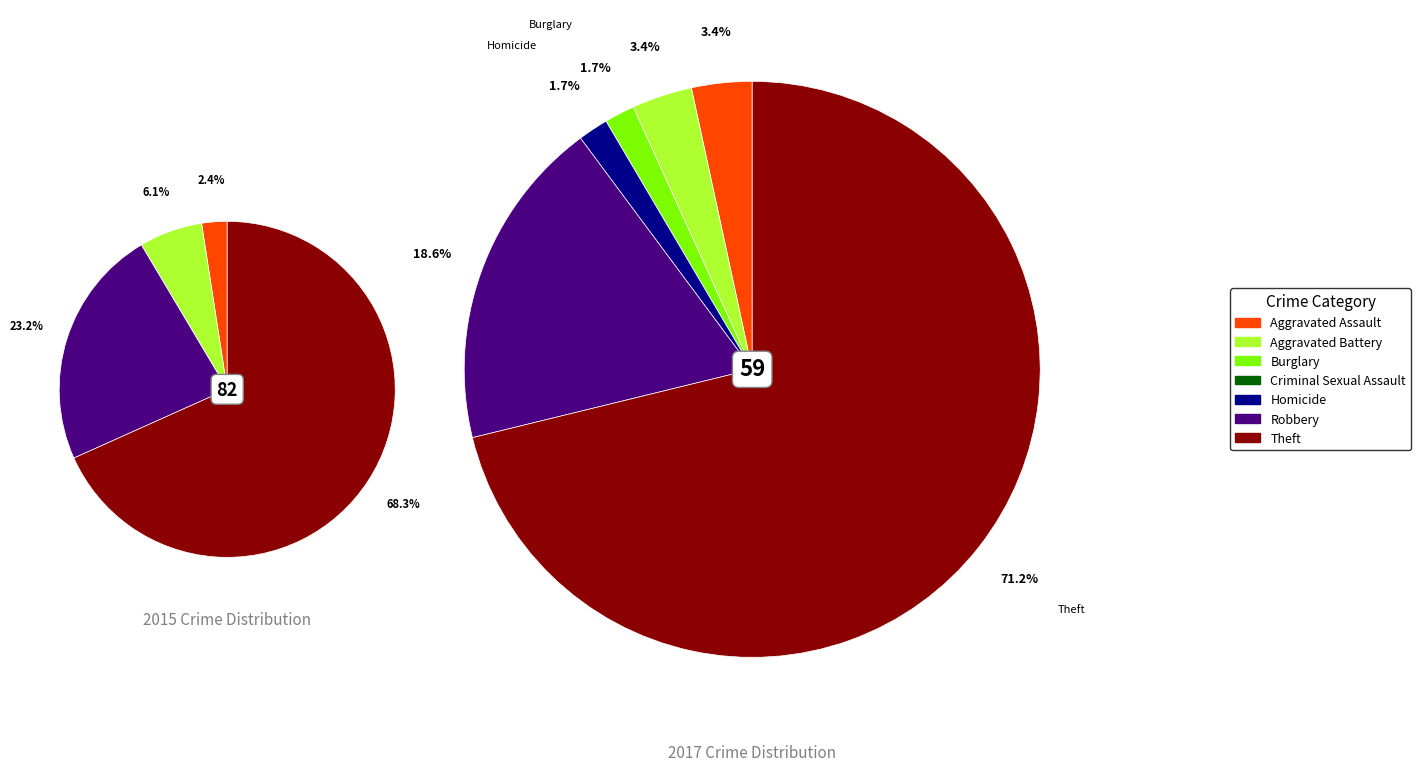

To the nearest percent, what is the combined percentage of values_2015 and 2?

6%